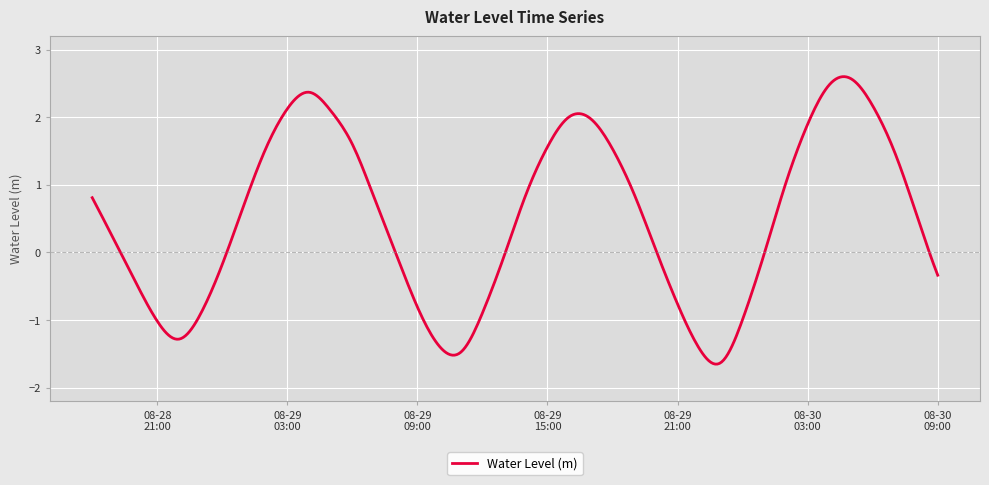

What is the minimum value shown in the chart?

-1.7